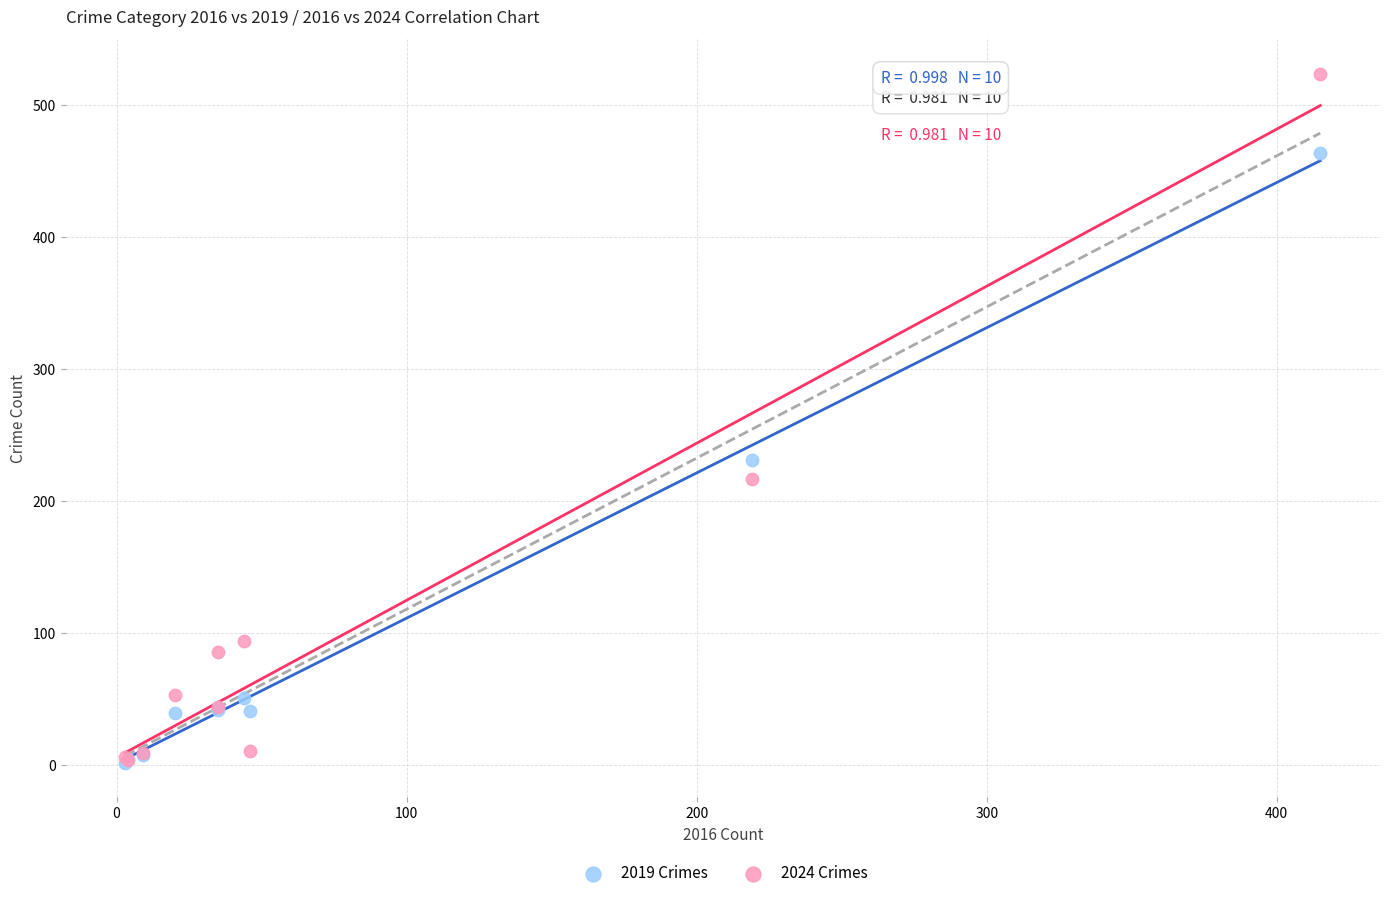

What are all the series names shown in the legend?

2019 Crimes, 2024 Crimes